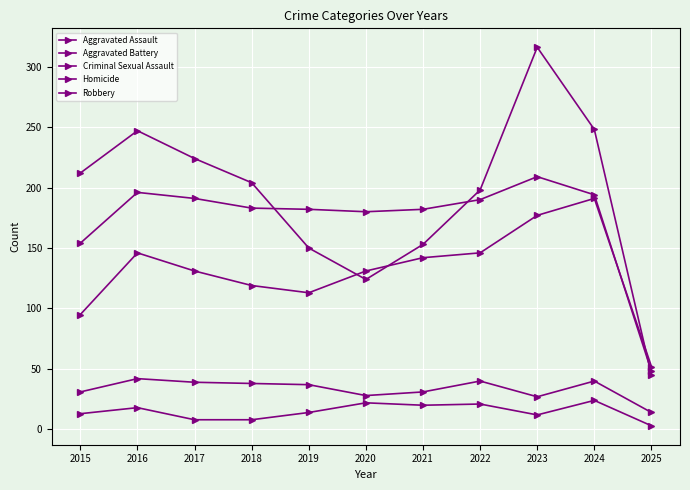

Which category has the highest value in the Criminal Sexual Assault series?

2016